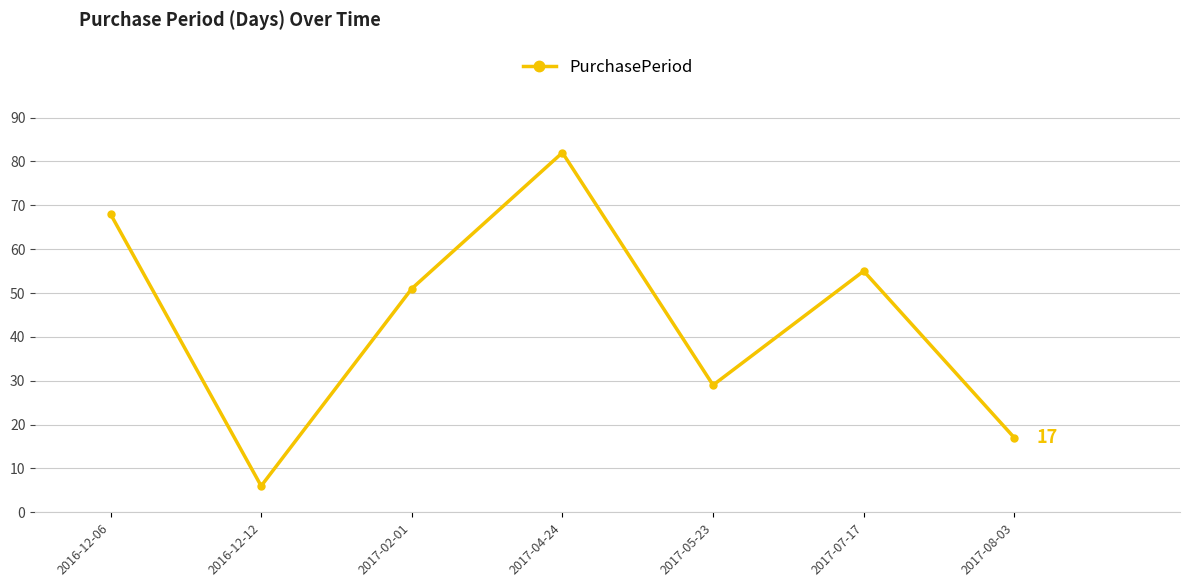

What is the ratio of the value at 2017-08-03 to the value at 2017-04-24?

0.2